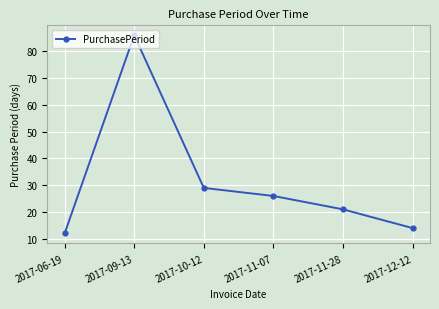

What is the average value?

31